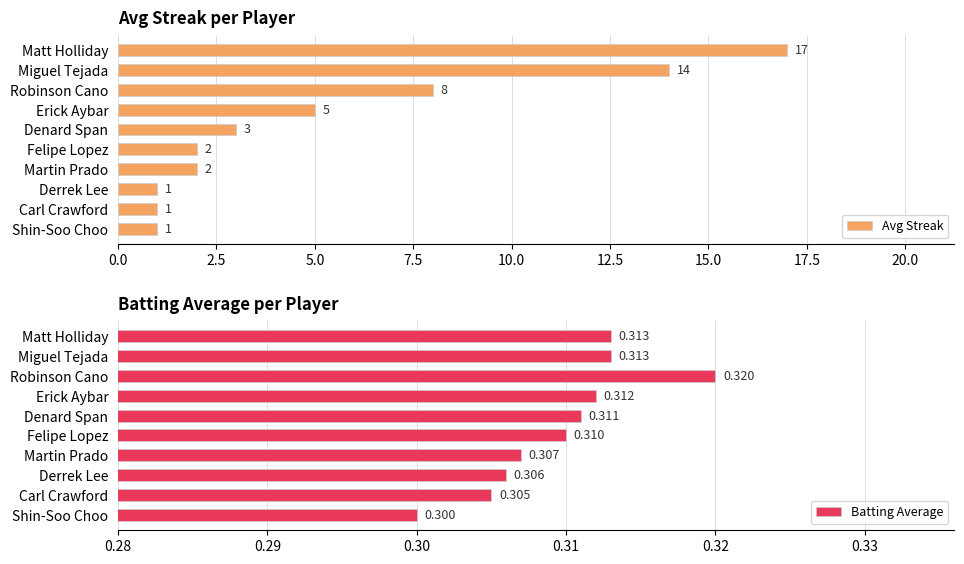

Is it true that Avg Streak equals 10.7 at Robinson Cano?

False